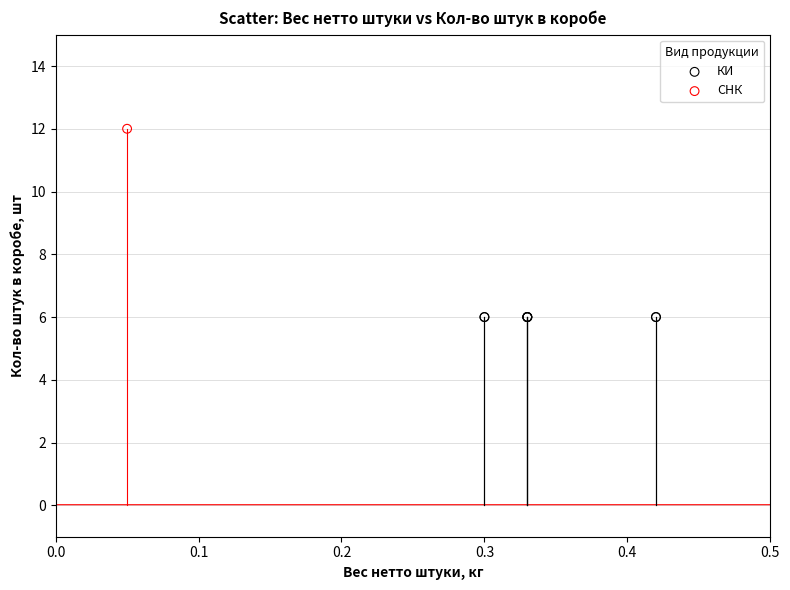

What are all the series names shown in the legend?

КИ, СНК